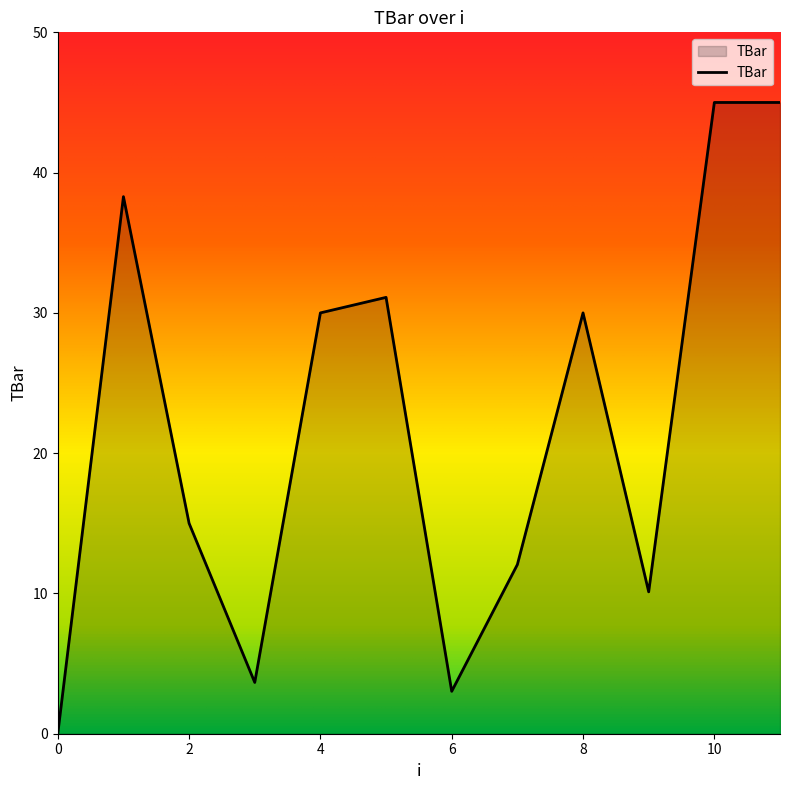

What is the difference between the maximum and minimum values?

45.0